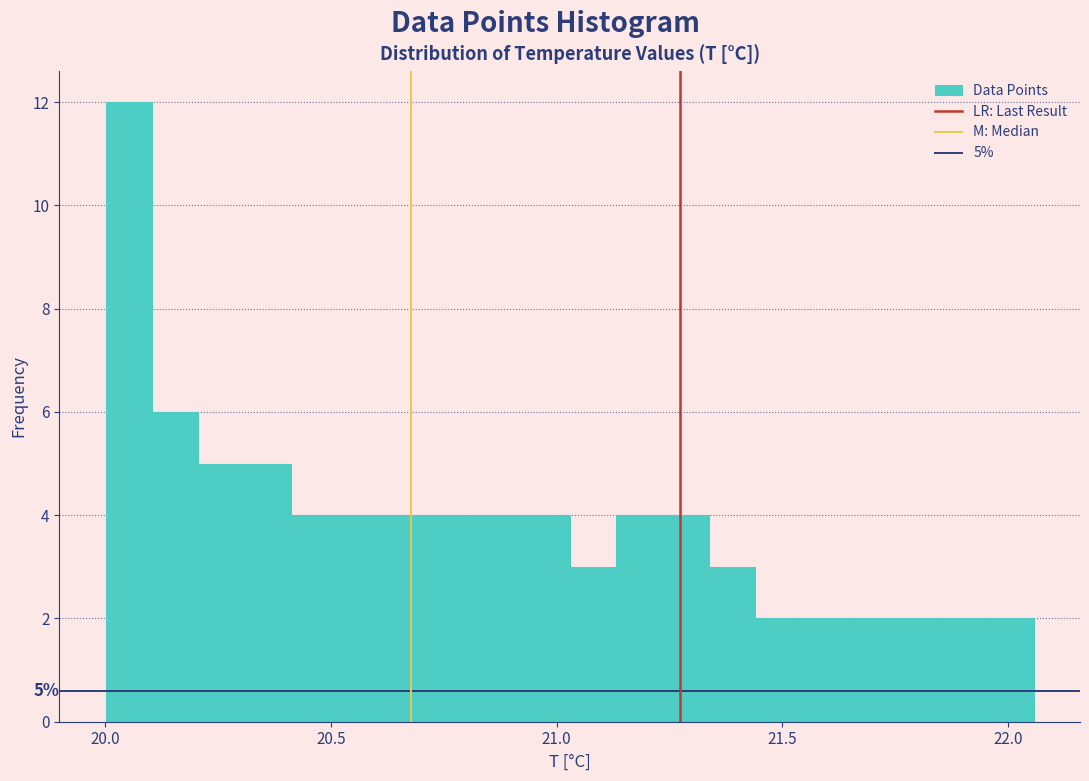

Around what value on the x-axis is the tallest bar? Give the approximate position of its centre, as read against the axis.

20.05